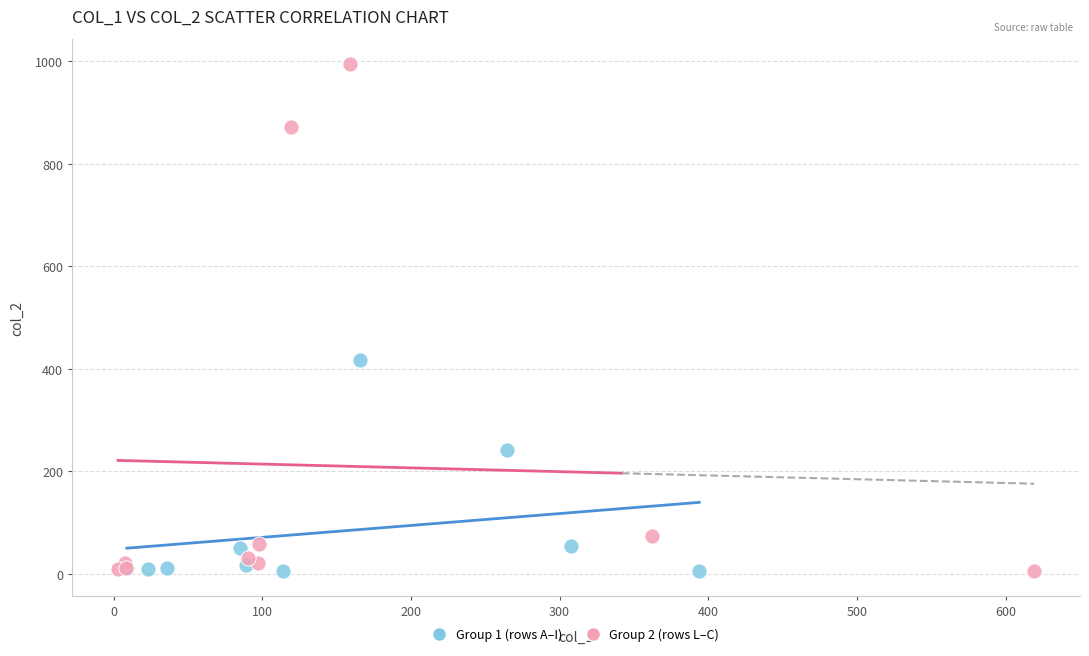

What are all the series names shown in the legend?

Group 1 (rows A–I), Group 2 (rows L–C)